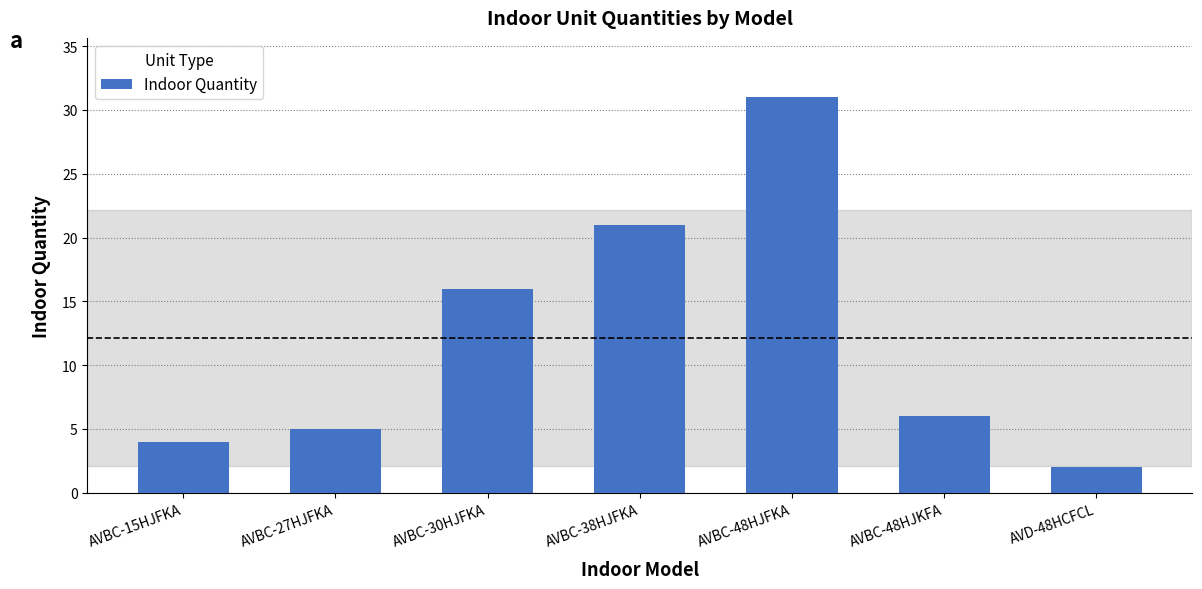

Is it true that the value at AVBC-48HJFKA is 20?

False